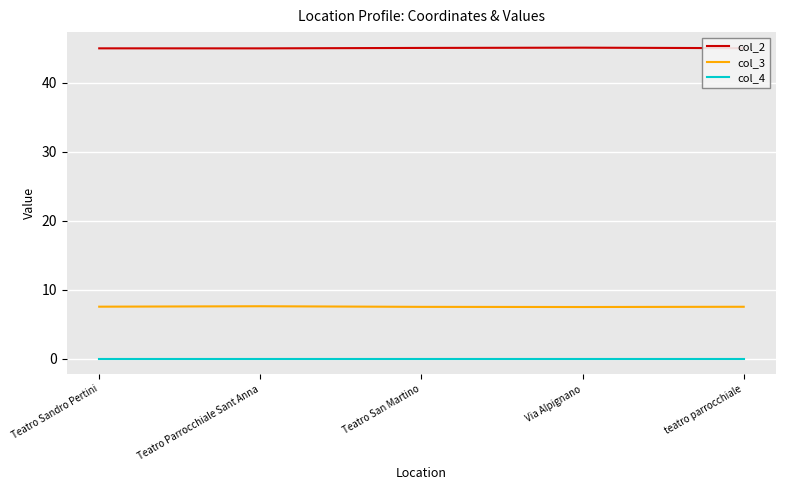

What is the difference between the maximum and minimum values in the col_3 series?

0.1